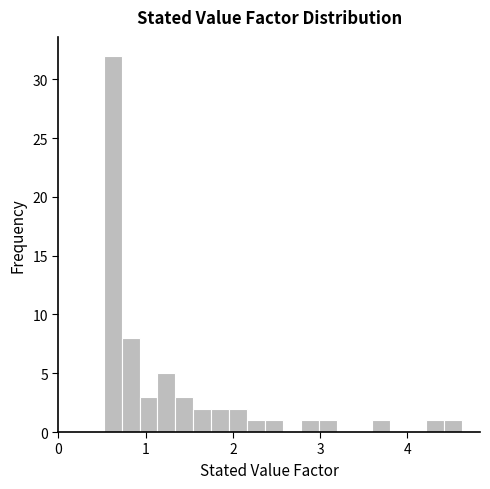

Read against the x-axis, roughly where is the centre of the tallest bar?

0.6